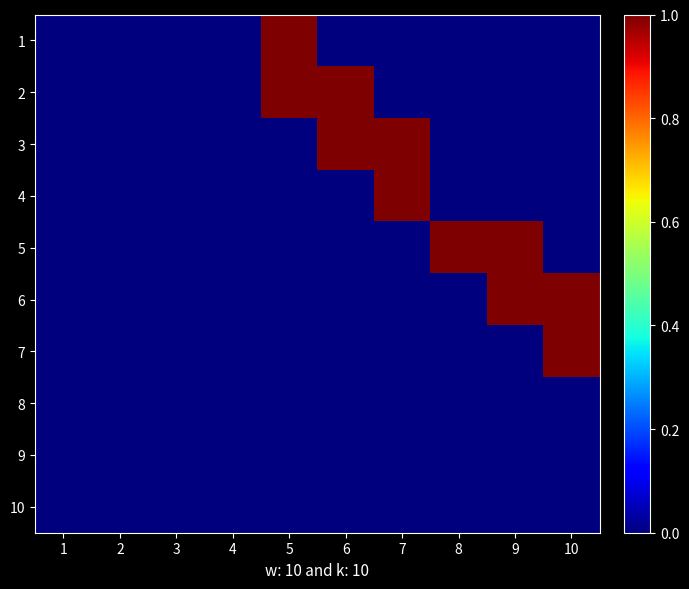

Reading left to right, what are all the values shown in this chart?

1: 1=0	2=0	3=0	4=0	5=1	6=0	7=0	8=0	9=0	10=0
2: 1=0	2=0	3=0	4=0	5=1	6=1	7=0	8=0	9=0	10=0
3: 1=0	2=0	3=0	4=0	5=0	6=1	7=1	8=0	9=0	10=0
4: 1=0	2=0	3=0	4=0	5=0	6=0	7=1	8=0	9=0	10=0
5: 1=0	2=0	3=0	4=0	5=0	6=0	7=0	8=1	9=1	10=0
6: 1=0	2=0	3=0	4=0	5=0	6=0	7=0	8=0	9=1	10=1
7: 1=0	2=0	3=0	4=0	5=0	6=0	7=0	8=0	9=0	10=1
8: 1=0	2=0	3=0	4=0	5=0	6=0	7=0	8=0	9=0	10=0
9: 1=0	2=0	3=0	4=0	5=0	6=0	7=0	8=0	9=0	10=0
10: 1=0	2=0	3=0	4=0	5=0	6=0	7=0	8=0	9=0	10=0